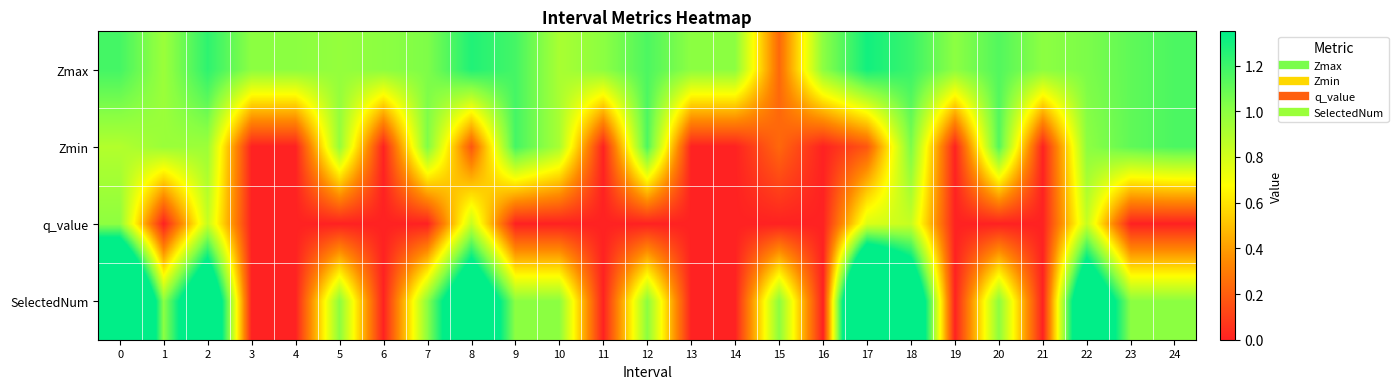

At 24, list the series in order from smallest to largest.

q_value, SelectedNum, Zmax, Zmin